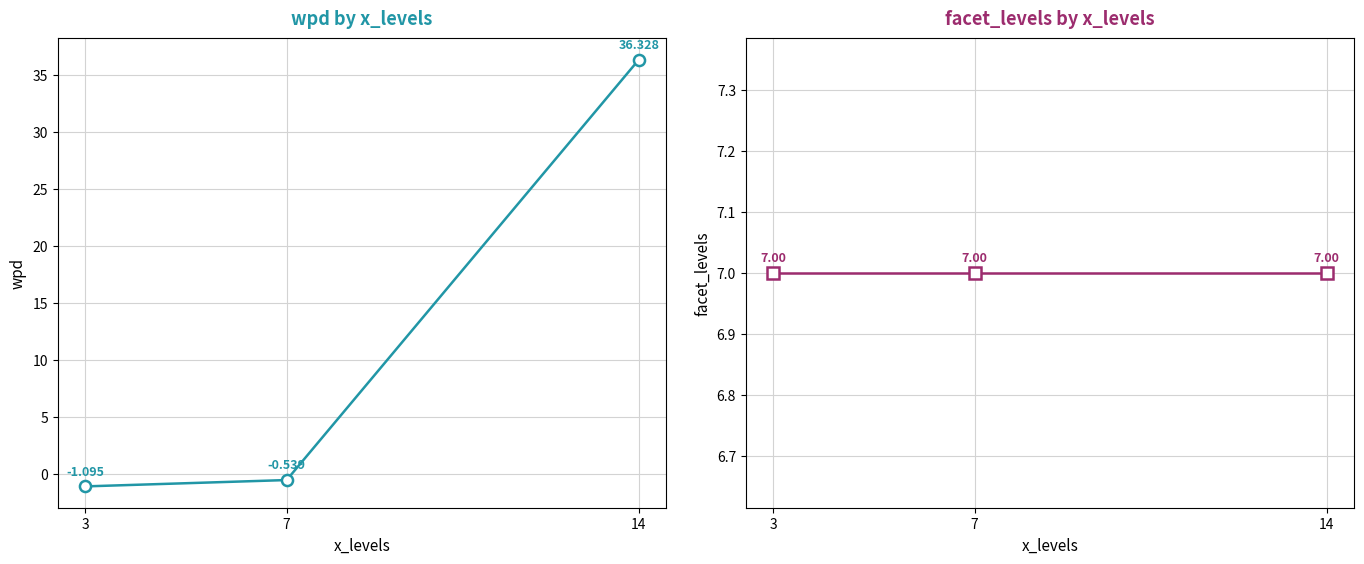

Rank the series by their maximum value, from highest to lowest.

wpd, facet_levels